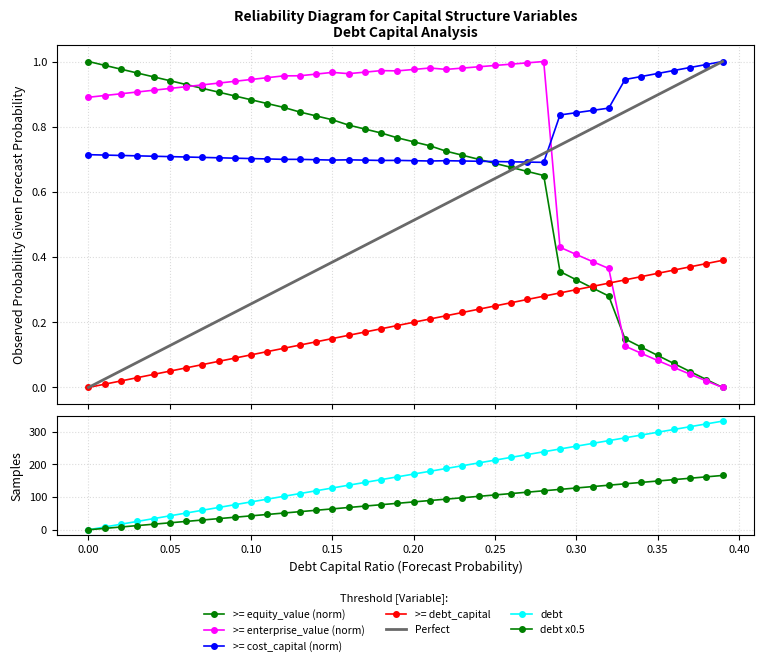

How many categories are shown in the chart?

40